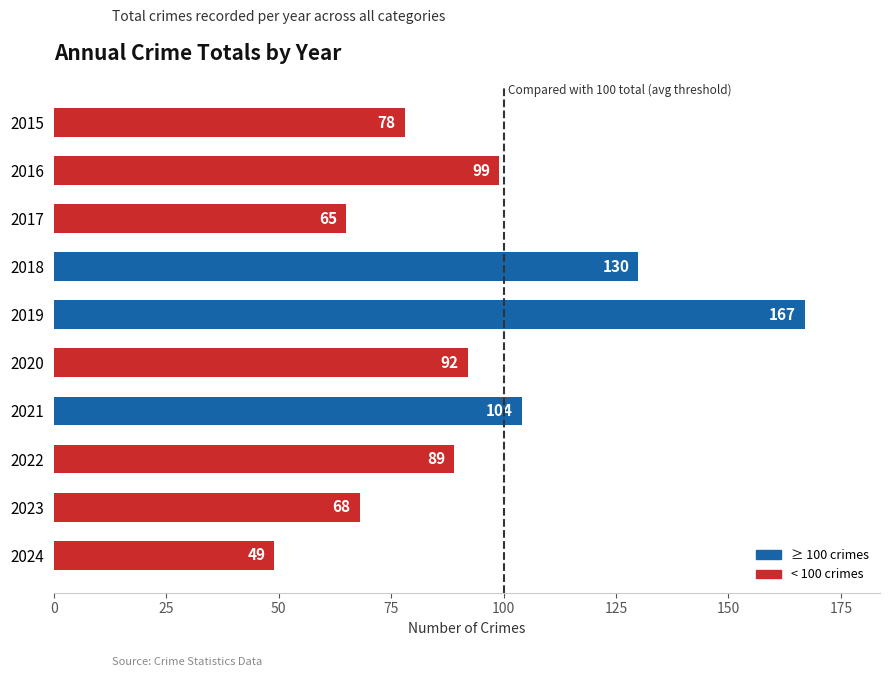

What is the average value?

94